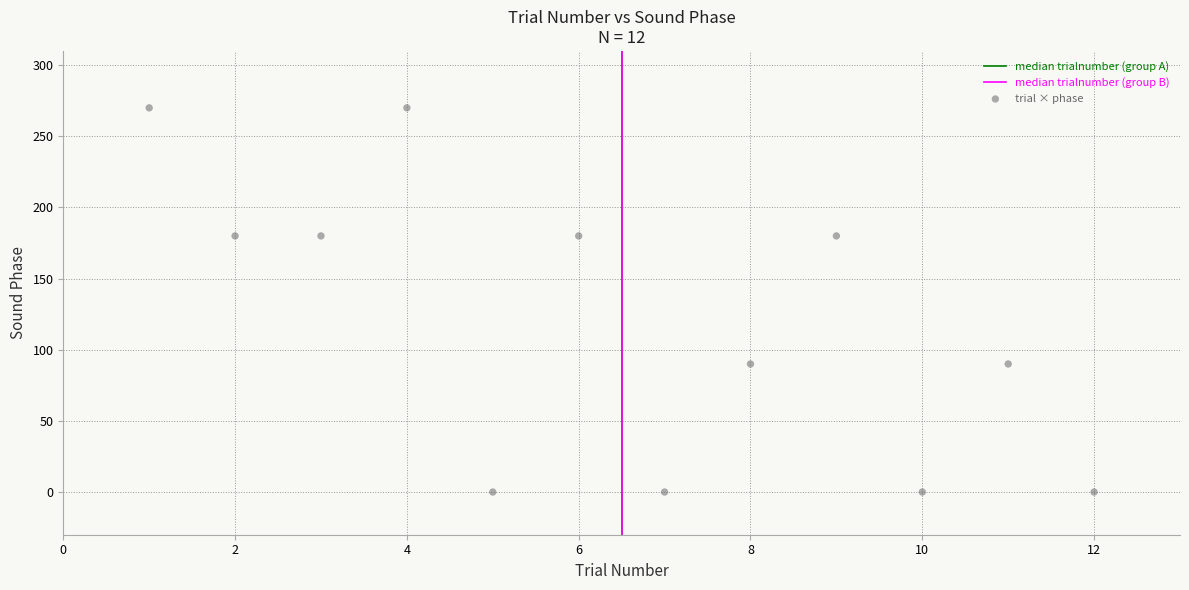

What is the average X value?

6